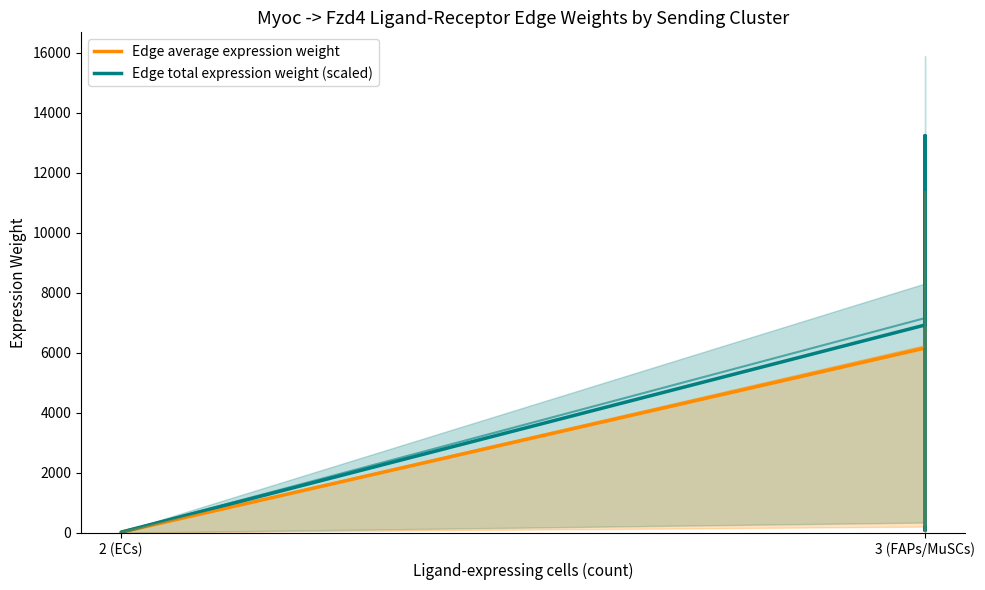

Reading left to right, extract all data points from this chart.

Edge average expression weight: 9.7	14.1	18.5	6157.1	8963.4	11770.1	73.8	107.4	141.0
Edge total expression weight (scaled): 10.9	15.9	20.9	6926.8	10083.8	13241.4	83.0	120.8	158.7